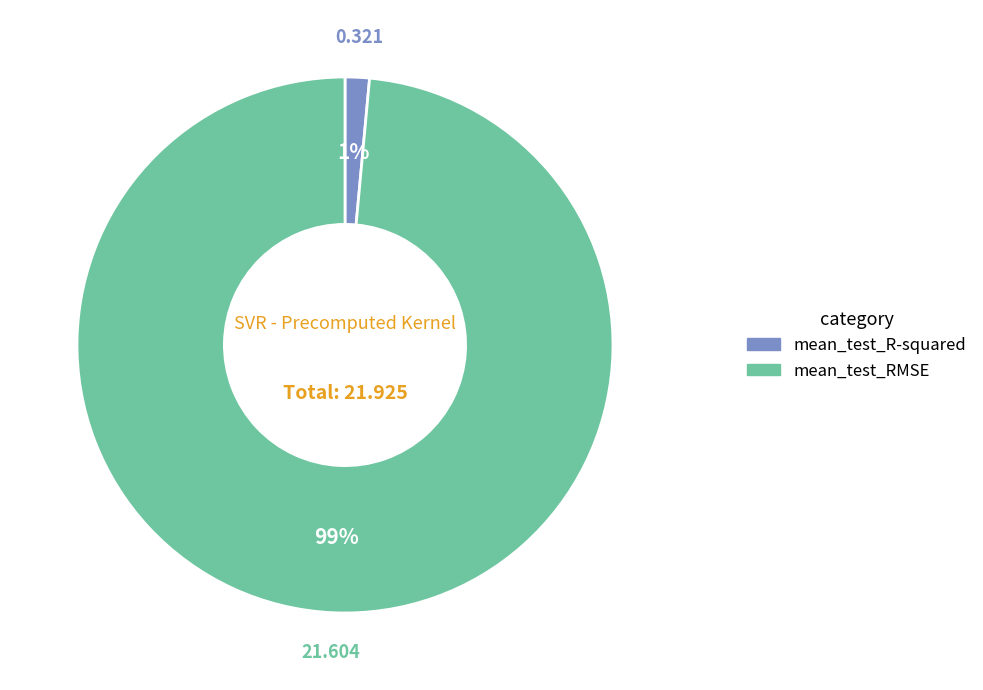

Is there a majority slice in this chart?

Yes